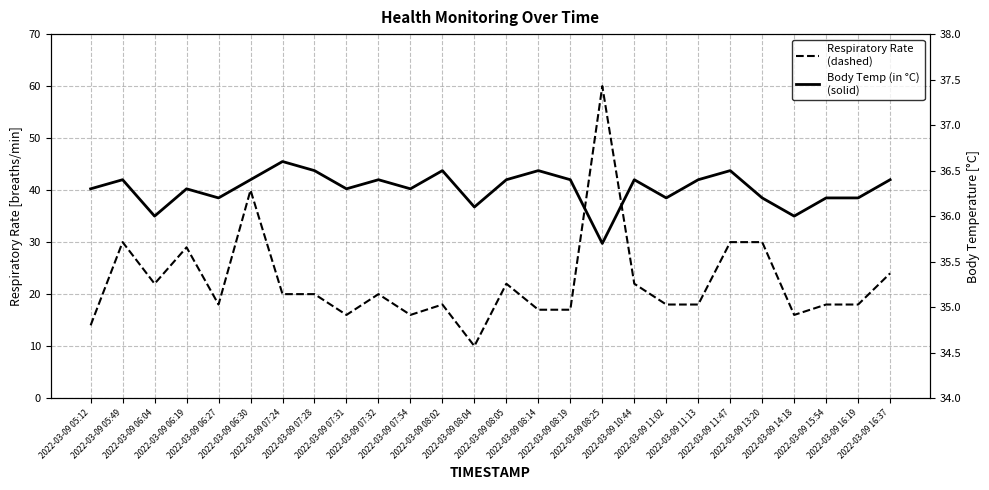

What position from the right is 2022-03-09 06:04?

24